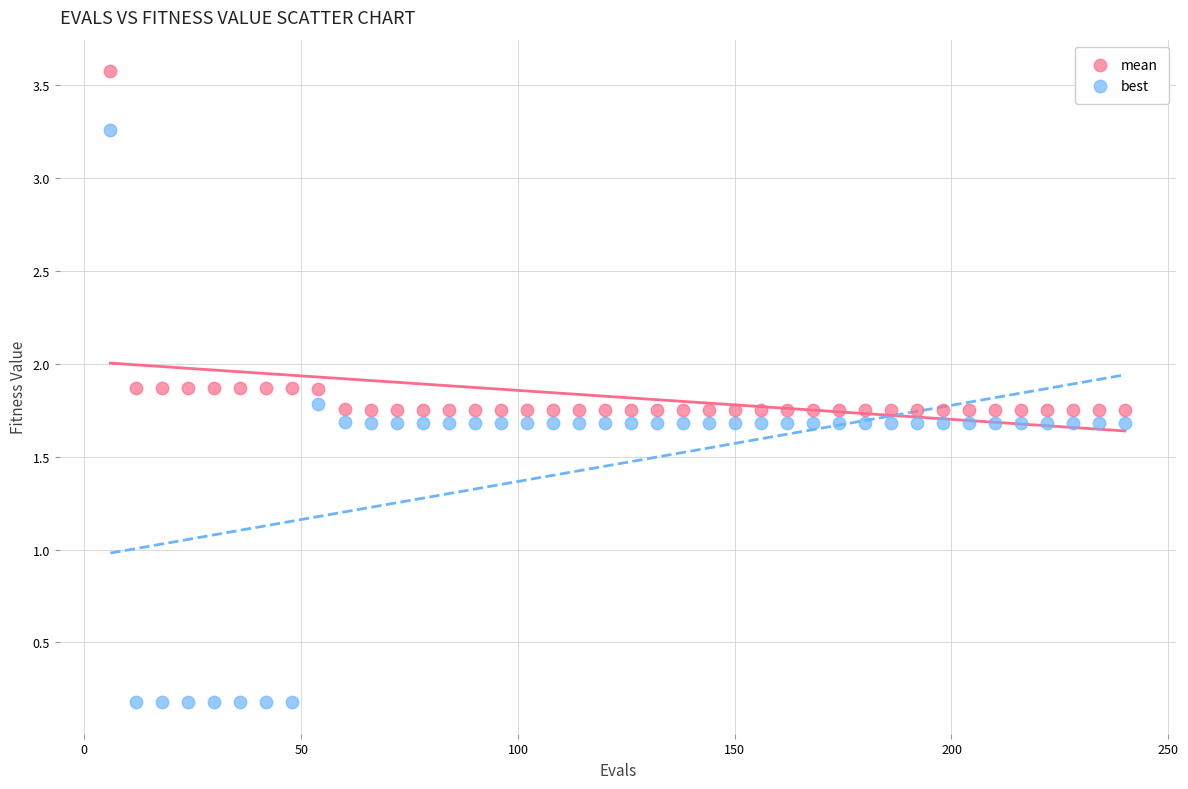

Which series has the widest spread of Y values?

best